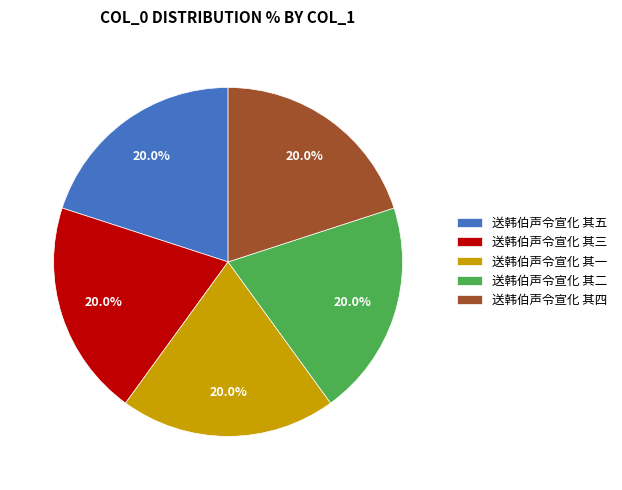

What percentage is NOT represented by 送韩伯声令宣化 其四?

80.0%